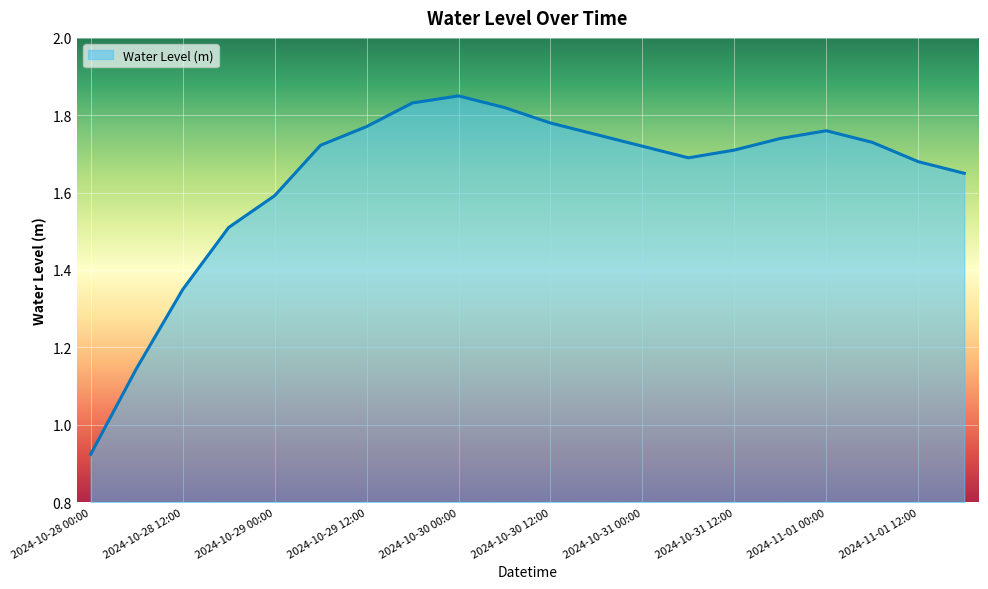

Does the chart have visible grid lines?

Yes